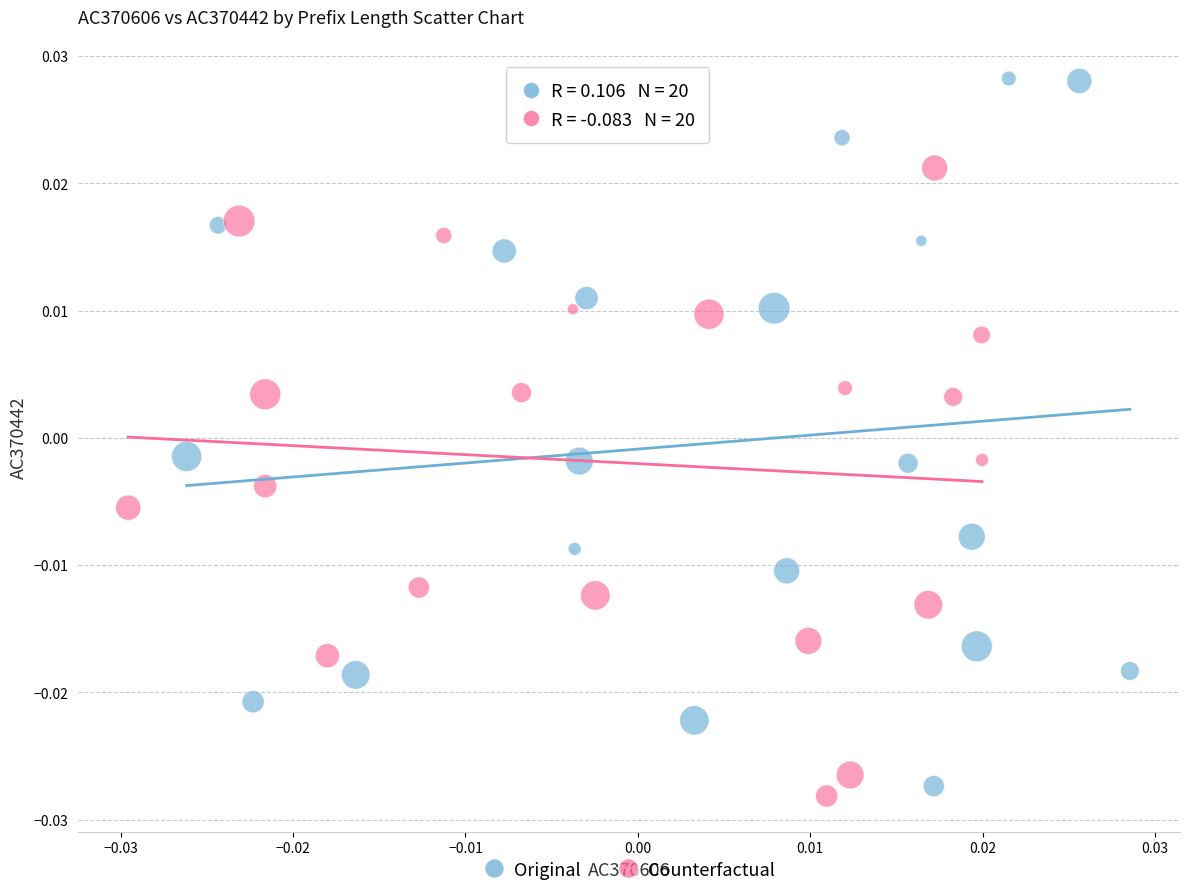

Which series has the largest Y range (max minus min)?

Original